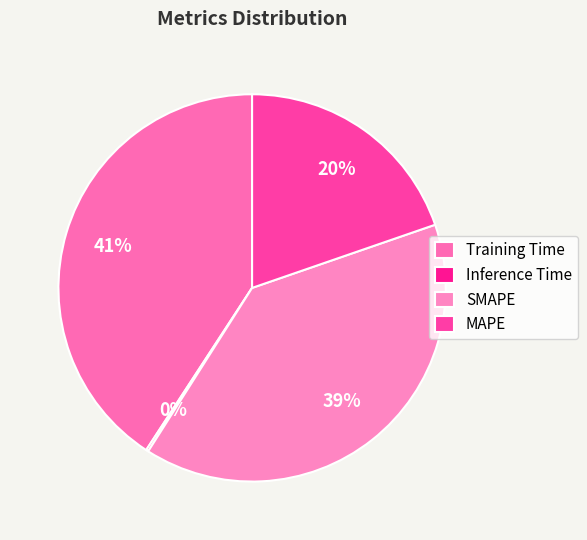

Which slice is the largest?

Training Time